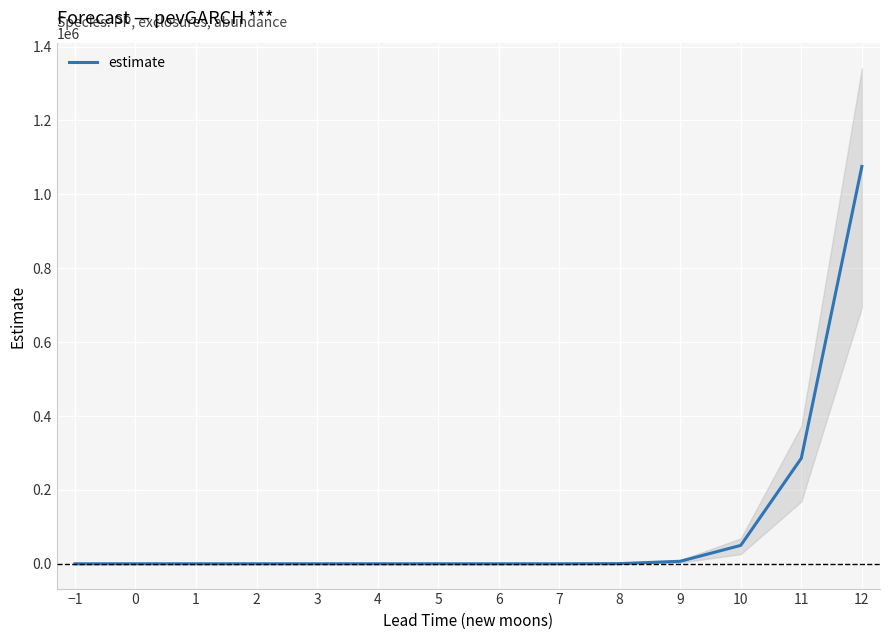

At which label does the data first exceed 16?

6